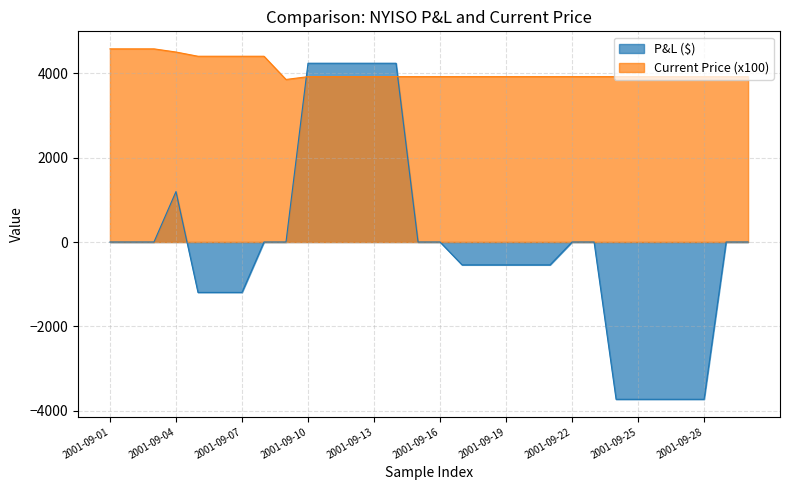

What is the maximum value for Current Price?

4575.0